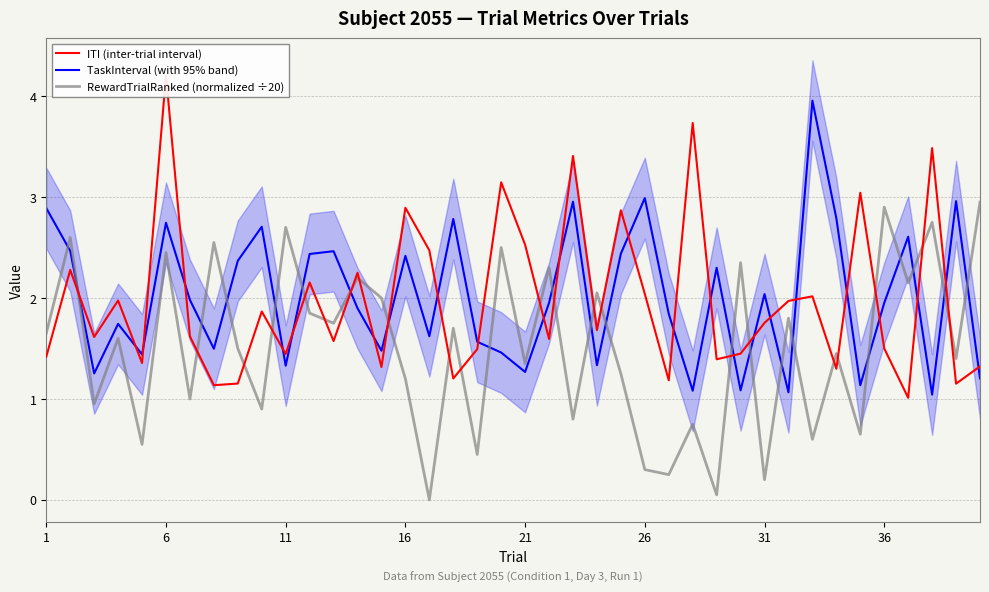

What is the minimum value for TaskInterval (with 95% band)?

1.0